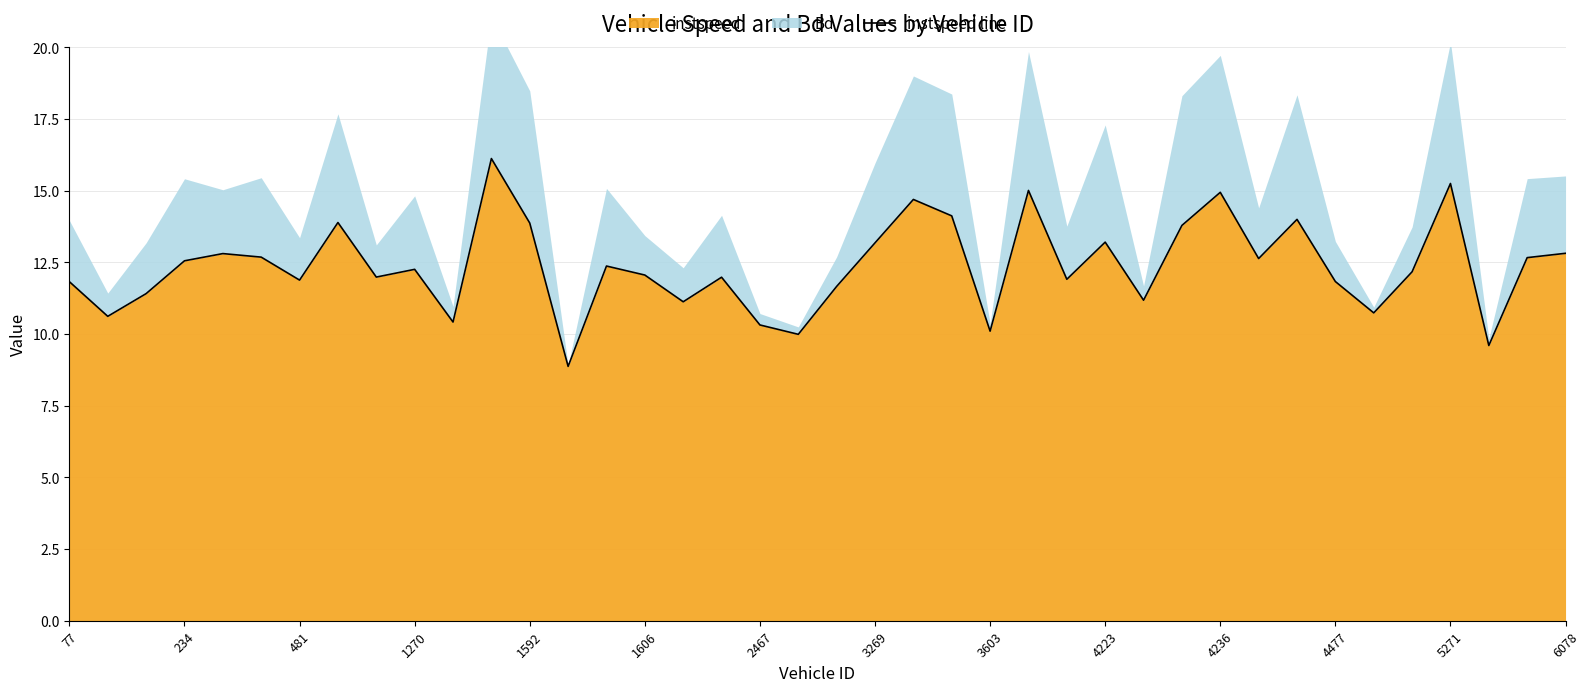

What is the smallest value displayed?

8.9